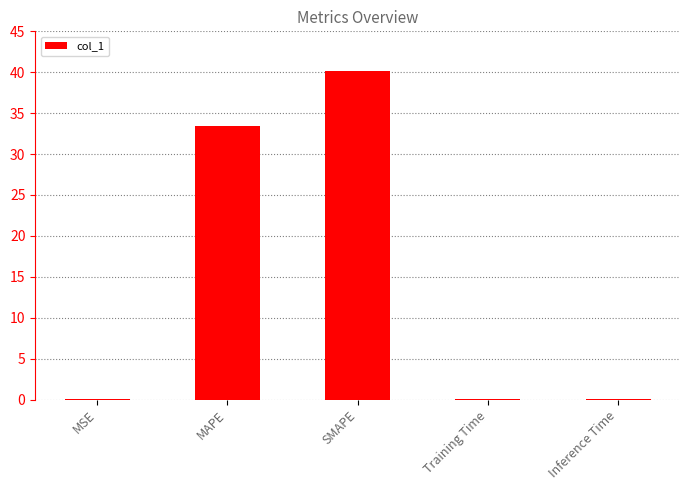

At which label is the value closest to 20?

MAPE